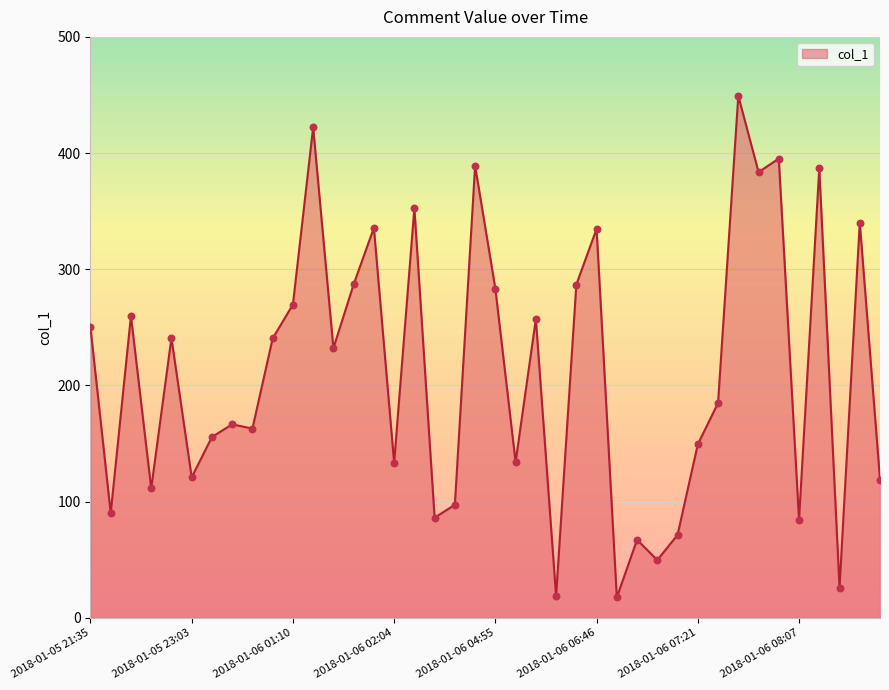

What is the smallest value displayed?

17.6